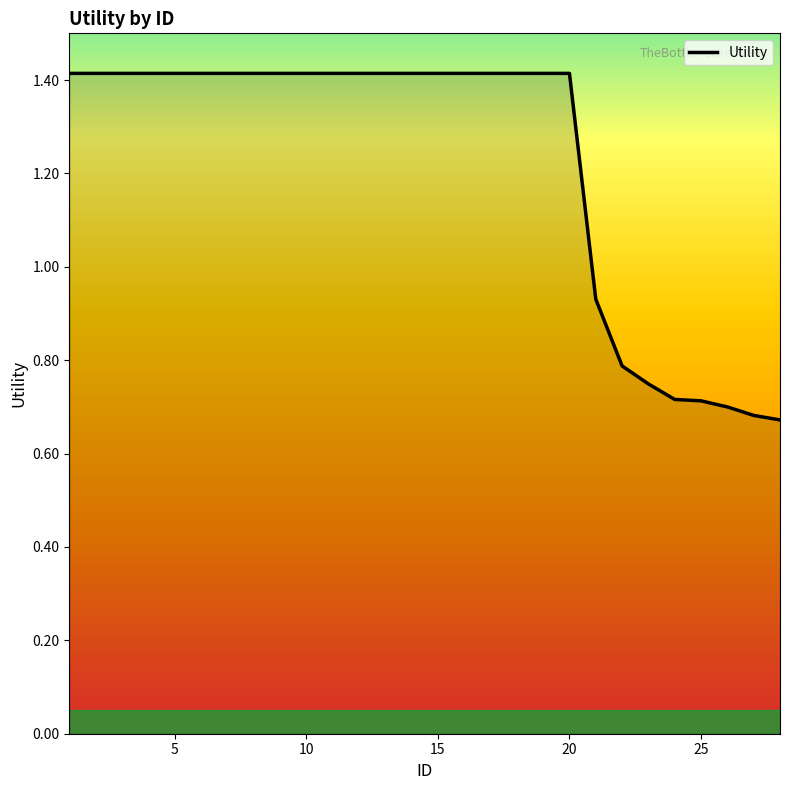

At which label does the data first exceed 1?

1